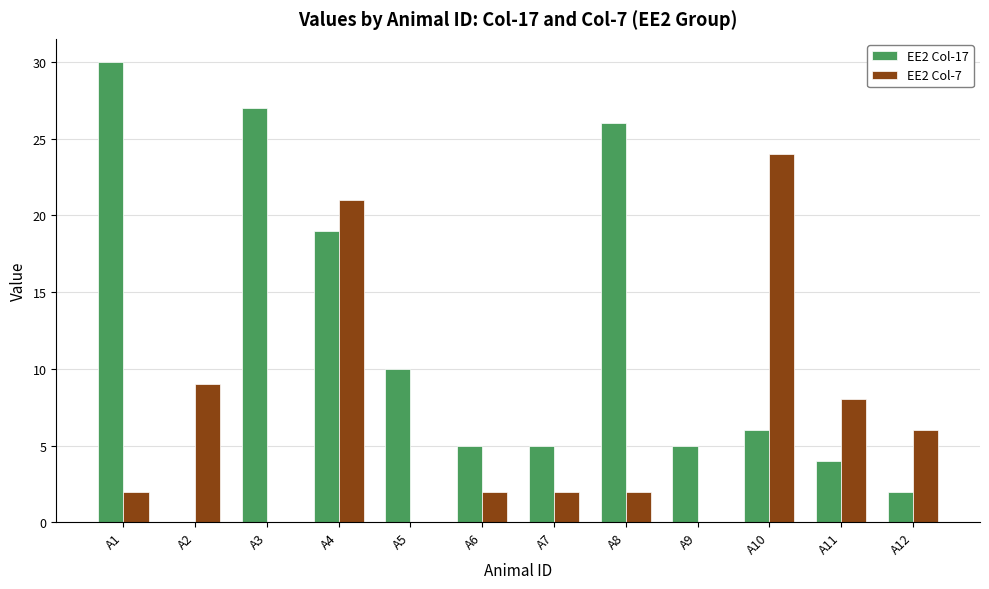

What is the greatest value displayed?

30